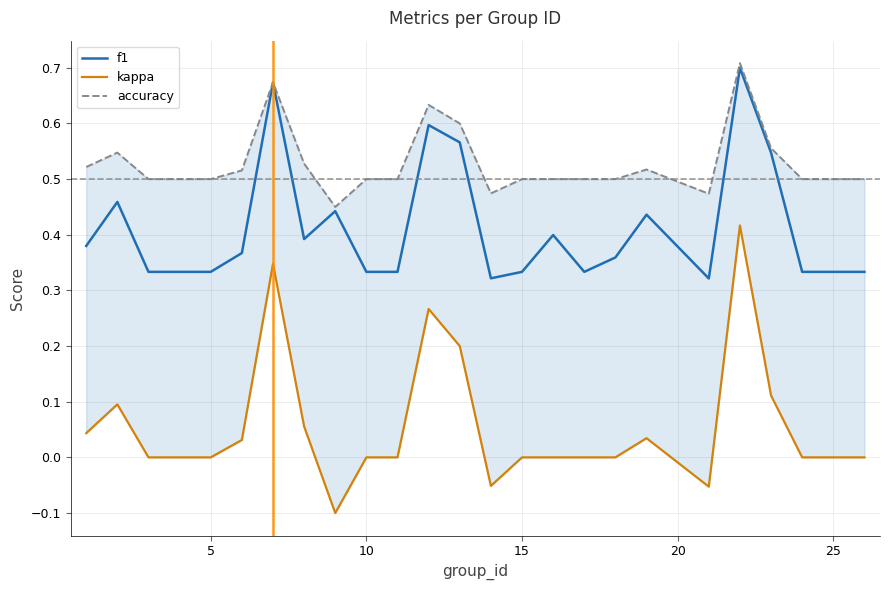

Reading left to right, what are all the values shown in this chart?

f1: 0.4	0.5	0.3	0.3	0.3	0.4	0.7	0.4	0.4	0.3	0.3	0.6	0.6	0.3	0.3	0.4	0.3	0.4	0.4	0.3	0.7	0.5	0.3	0.3	0.3
kappa: 0.0	0.1	0.0	0.0	0.0	0.0	0.3	0.1	-0.1	0.0	0.0	0.3	0.2	-0.1	0.0	0.0	0.0	0.0	0.0	-0.1	0.4	0.1	0.0	0.0	0.0
accuracy: 0.5	0.5	0.5	0.5	0.5	0.5	0.7	0.5	0.5	0.5	0.5	0.6	0.6	0.5	0.5	0.5	0.5	0.5	0.5	0.5	0.7	0.6	0.5	0.5	0.5